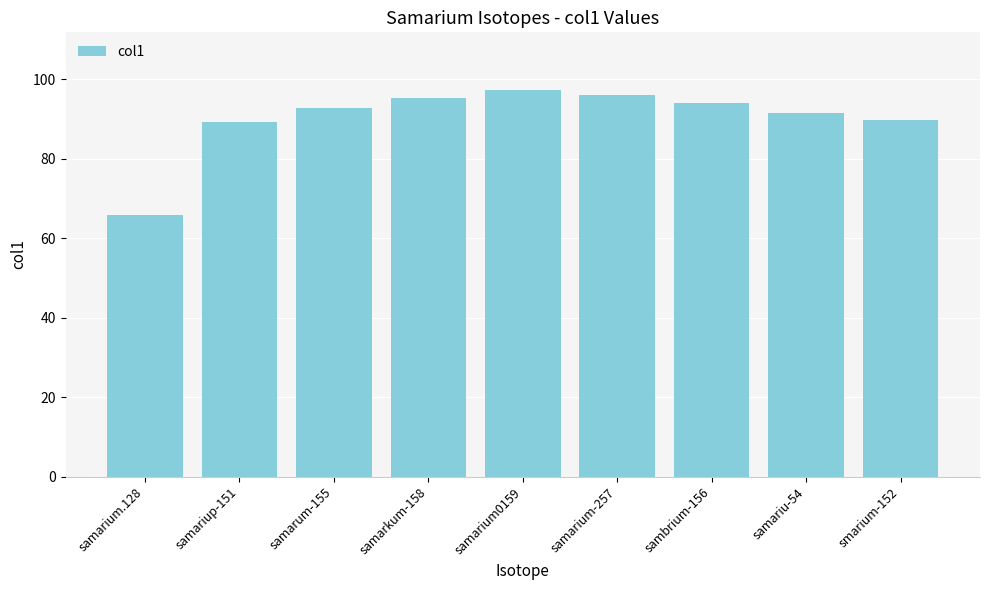

What is the ratio of the value at samarium0159 to the value at sambrium-156?

1.0